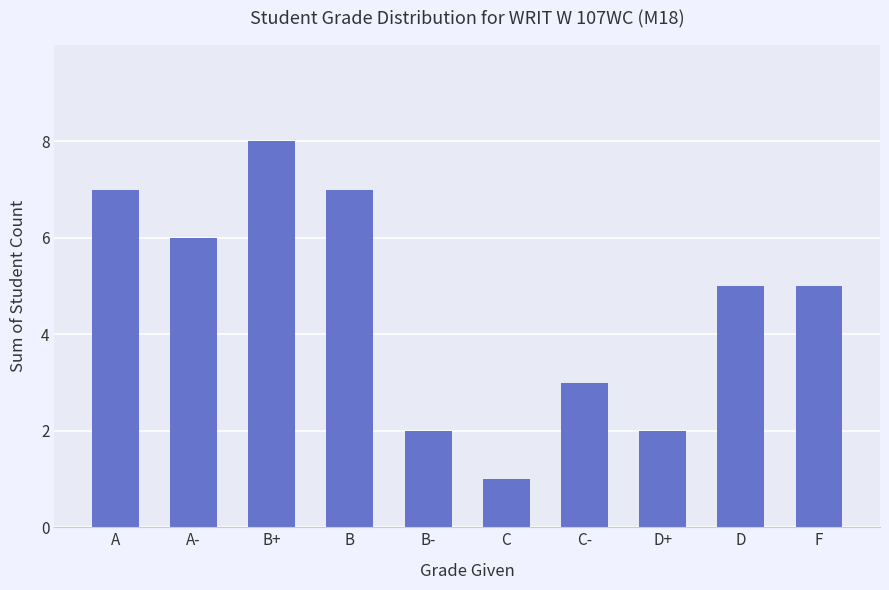

Which label corresponds to the smallest value in the chart?

C